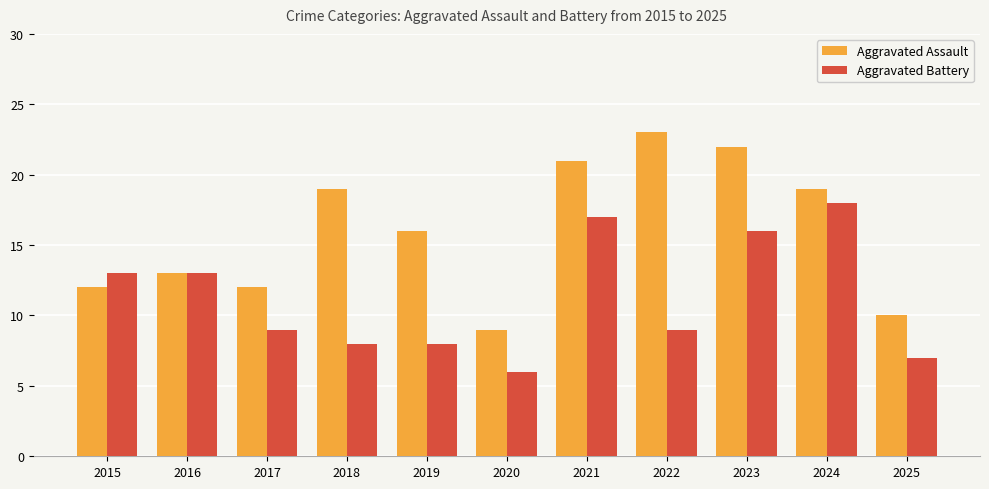

Rank the series at 2018 from lowest to highest value.

Aggravated Battery, Aggravated Assault